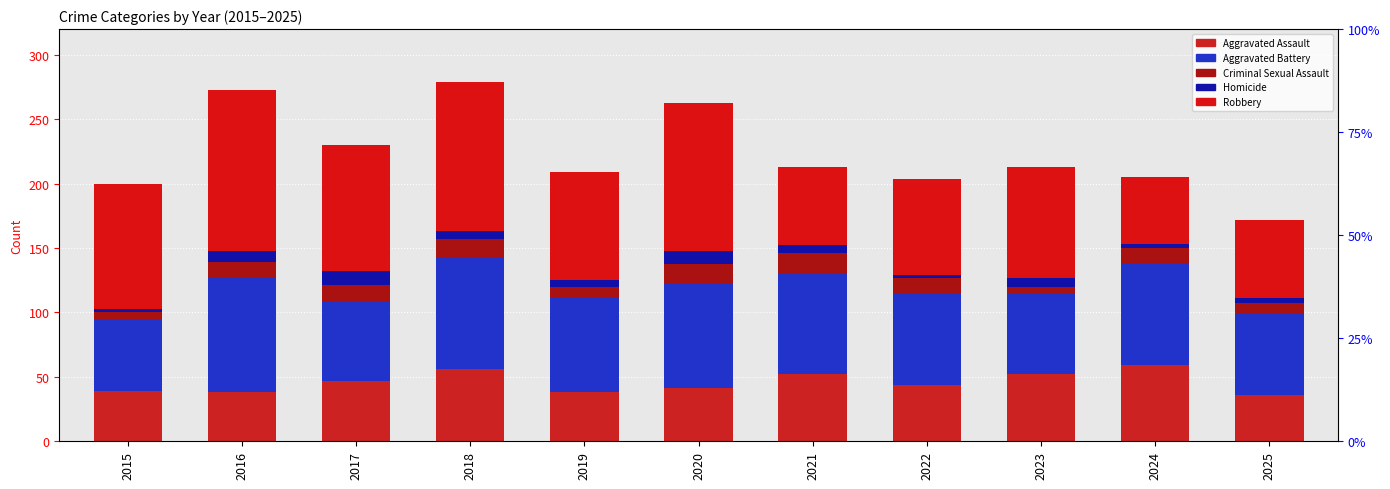

Which has a higher value, 2021 or 2023?

2021